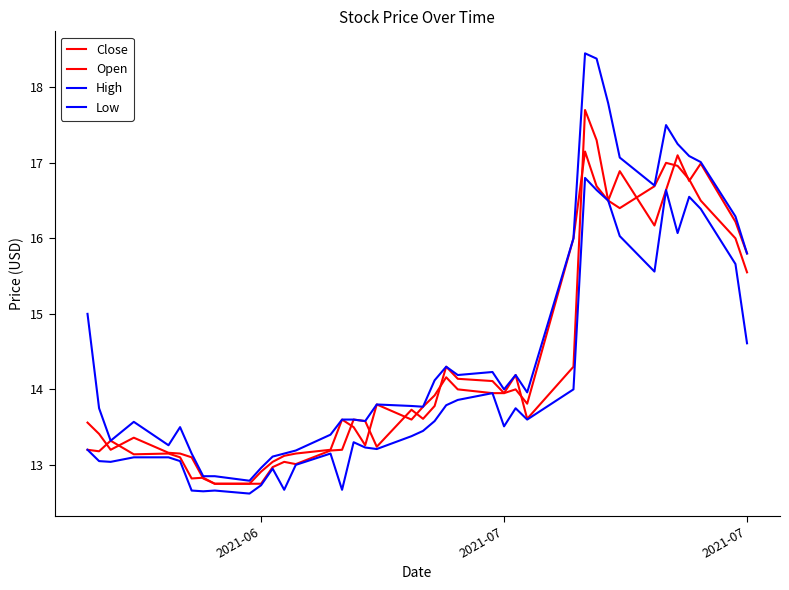

True or false: Open and Low intersect in this chart.

False